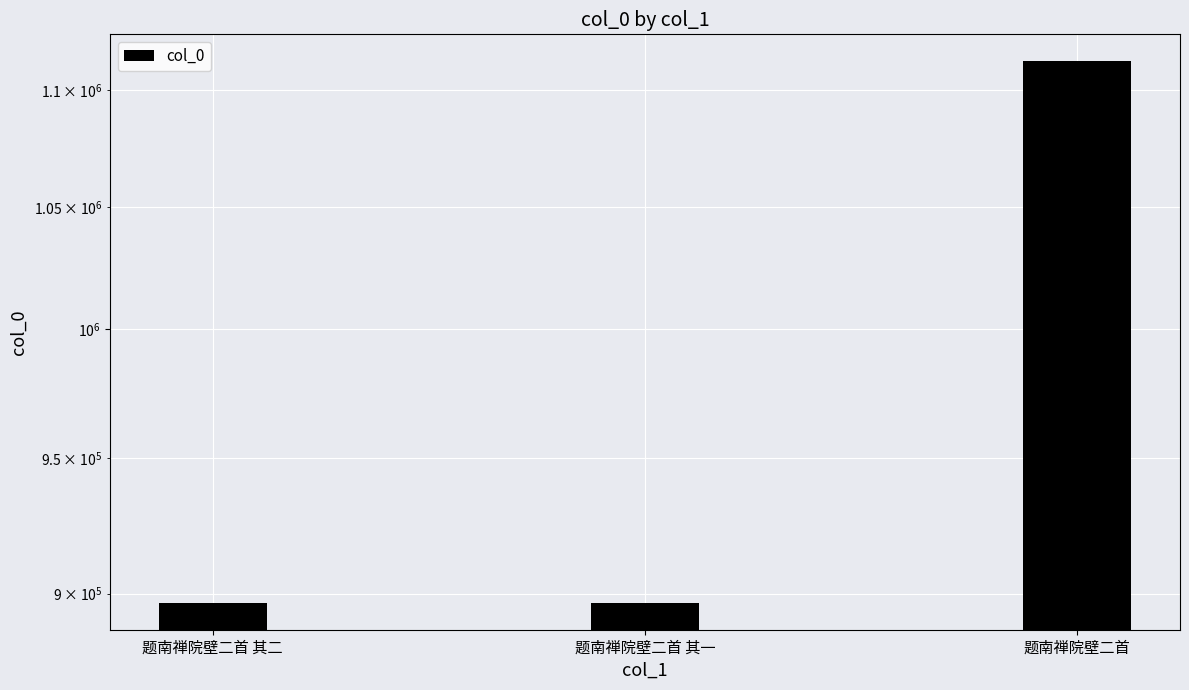

Which label corresponds to the largest value in the chart?

题南禅院壁二首